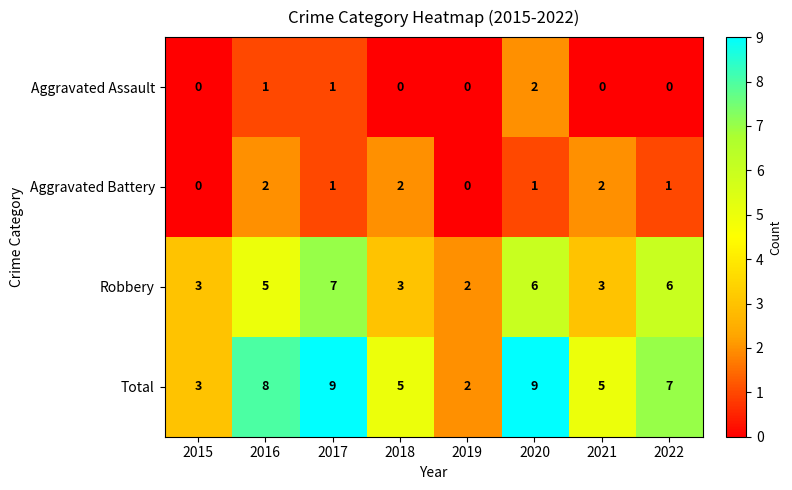

The Aggravated Assault series shows 0 at 2015. True or false?

True